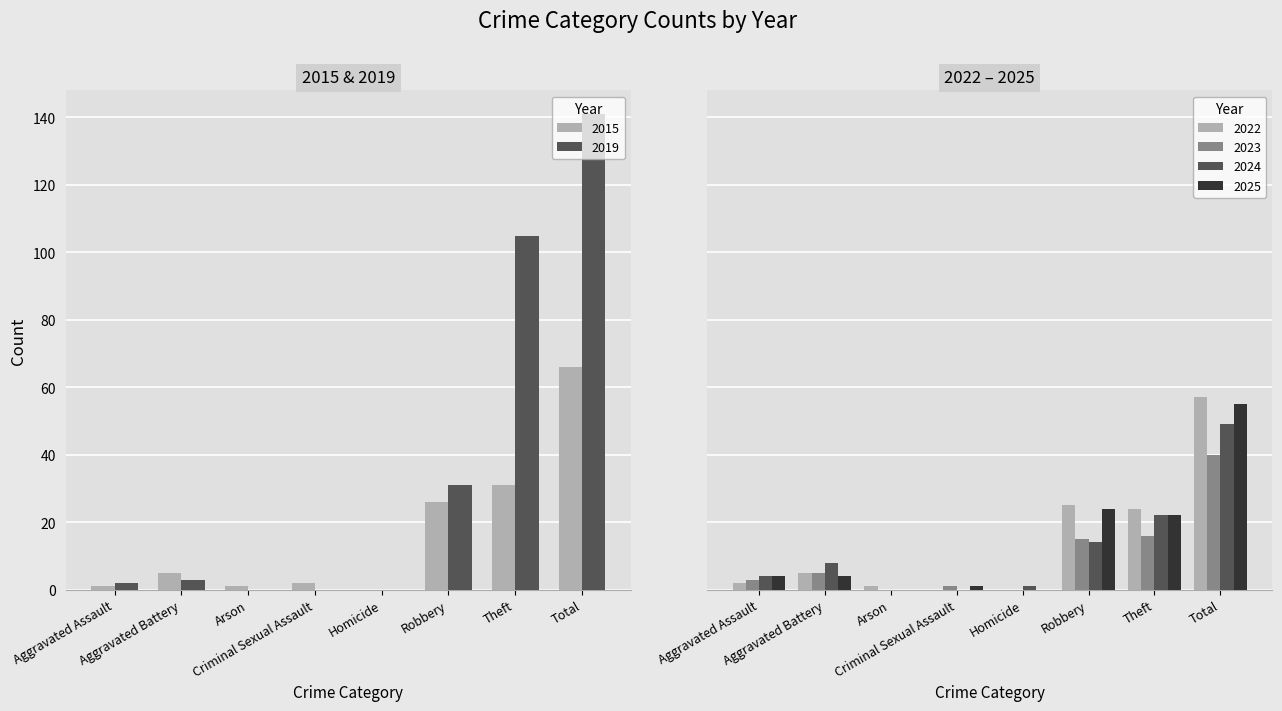

At which label does 2025 first exceed 4?

Robbery